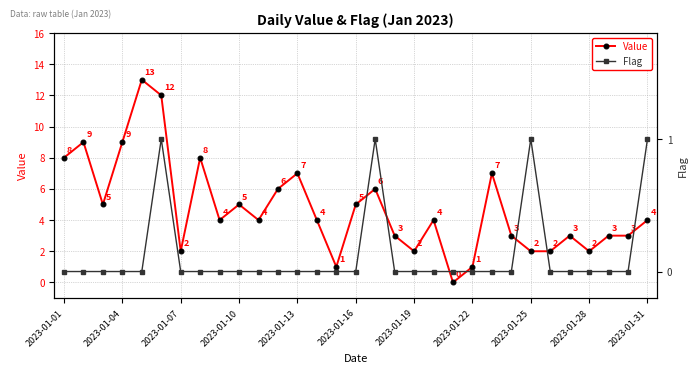

The value of Flag at 23 is 0. True or false?

True